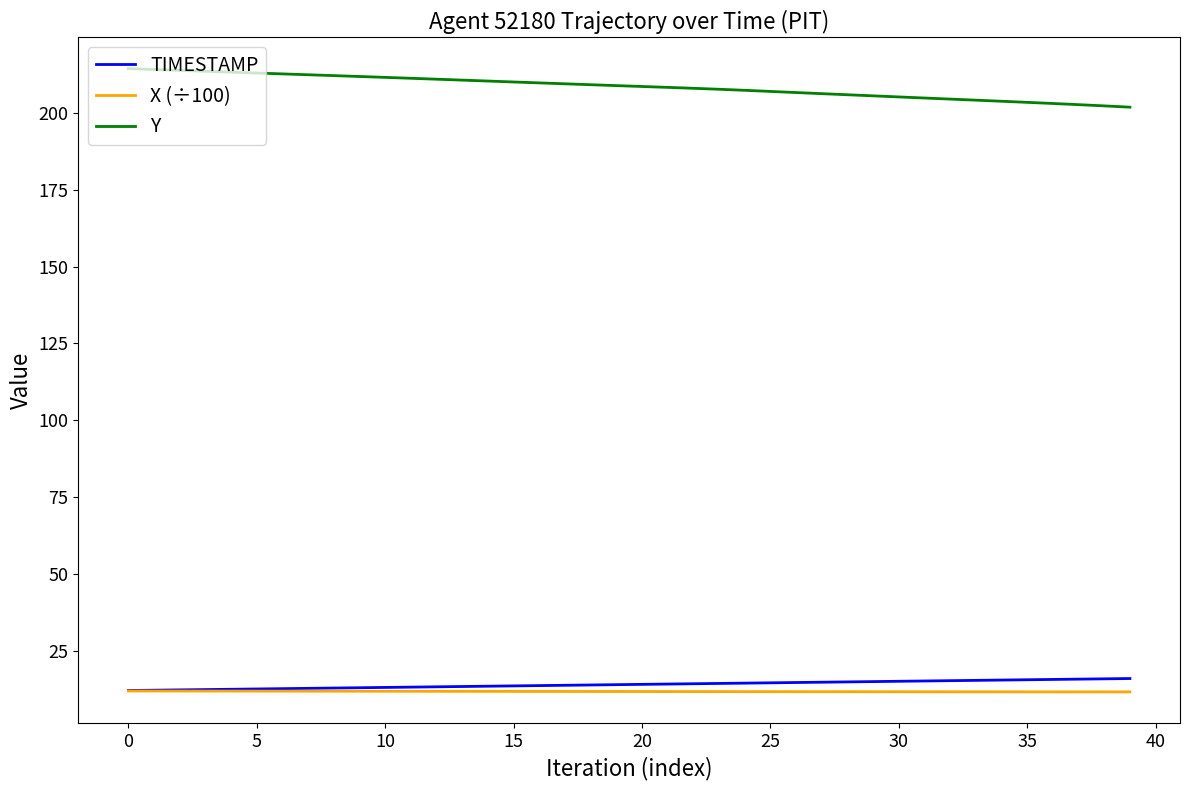

What is the smallest value displayed?

11.5